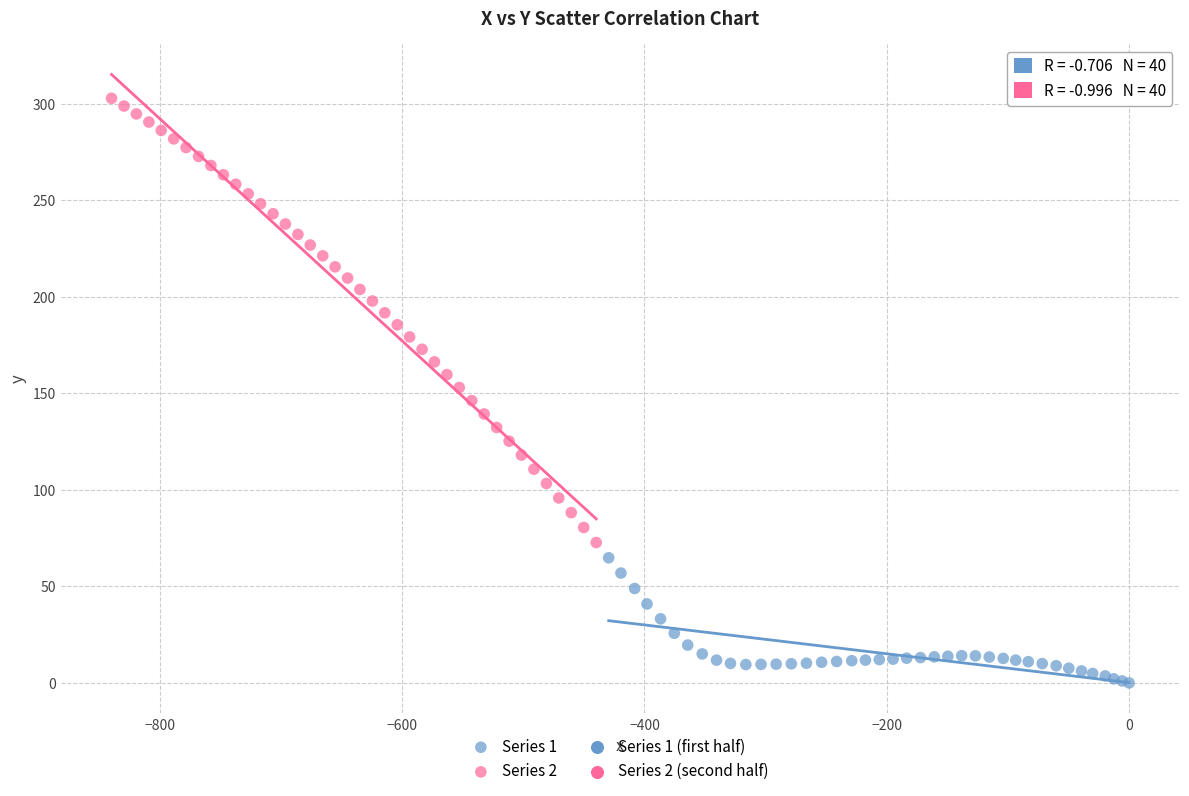

Which series reaches the maximum Y coordinate?

Series 2